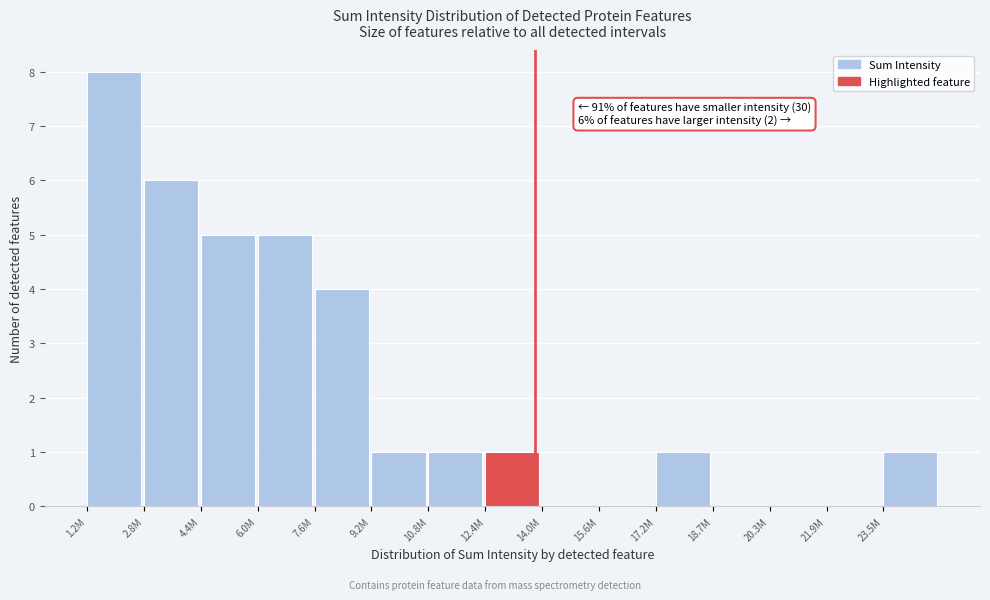

Reading left to right, list all the values displayed in this chart.

1.2M=8	2.8M=6	4.4M=5	6.0M=5	7.6M=4	9.2M=1	10.8M=1	12.4M=1	14.0M=0	15.6M=0	17.2M=1	18.7M=0	20.3M=0	21.9M=0	23.5M=1